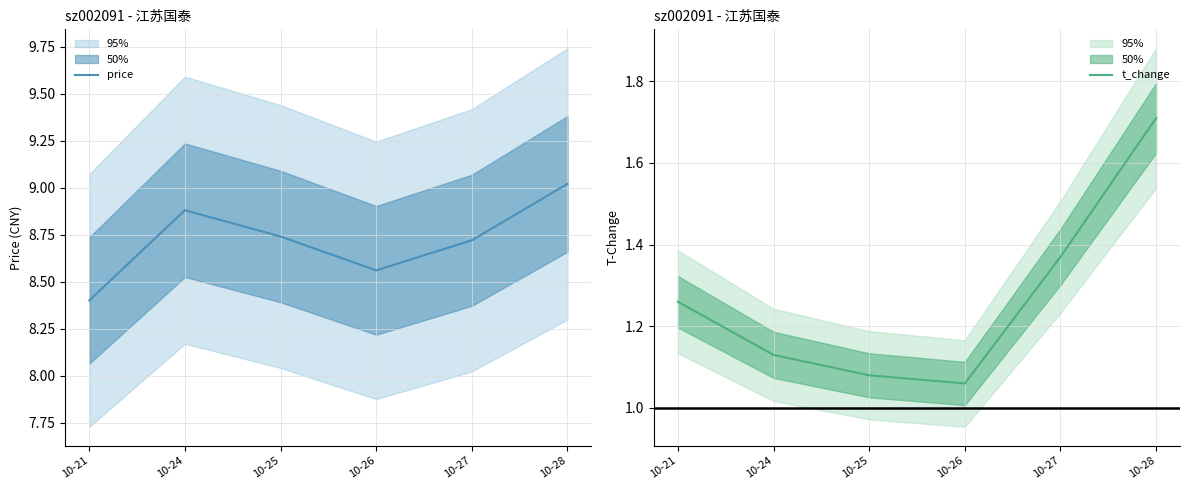

What is the value of the price point at the 4th from the left?

8.6